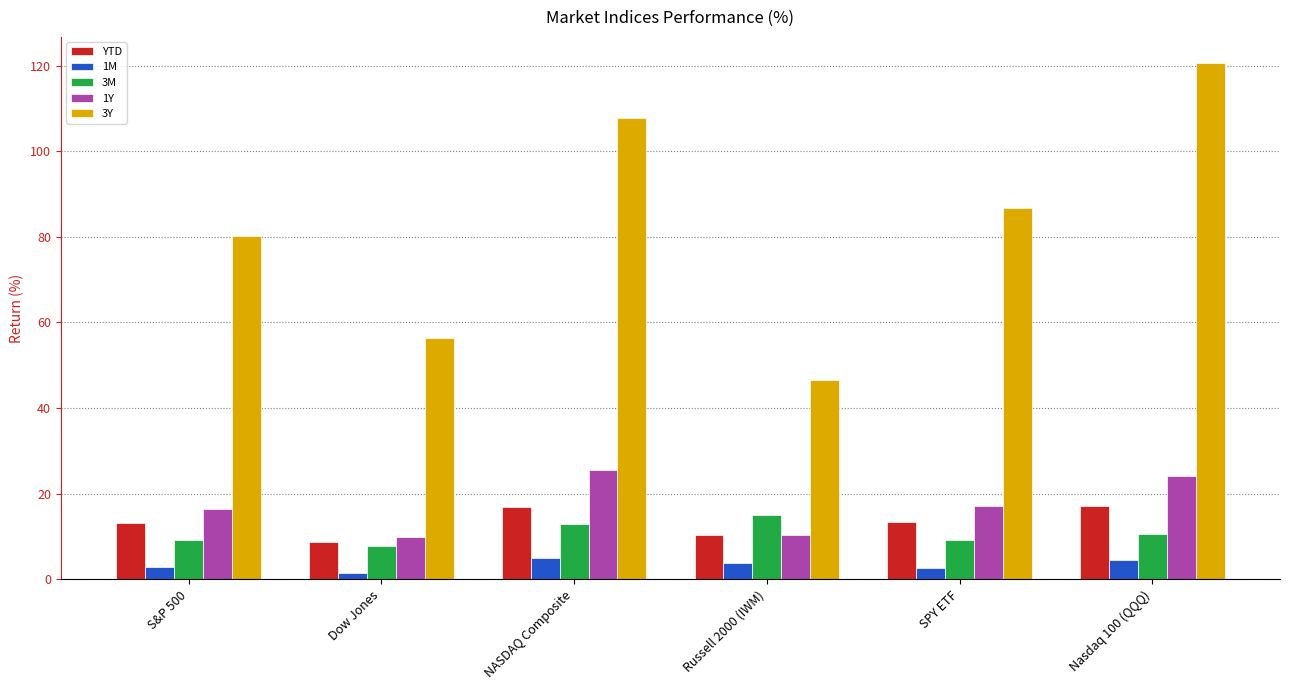

The 1Y series shows 17.2 at SPY ETF. True or false?

True